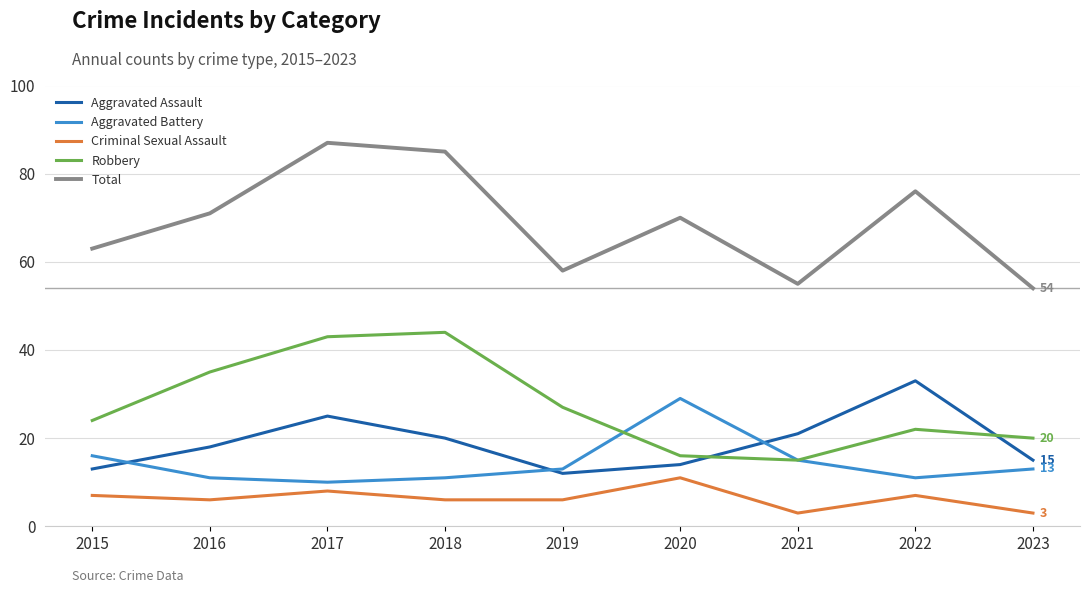

What is the difference between the maximum and minimum values in the Total series?

33